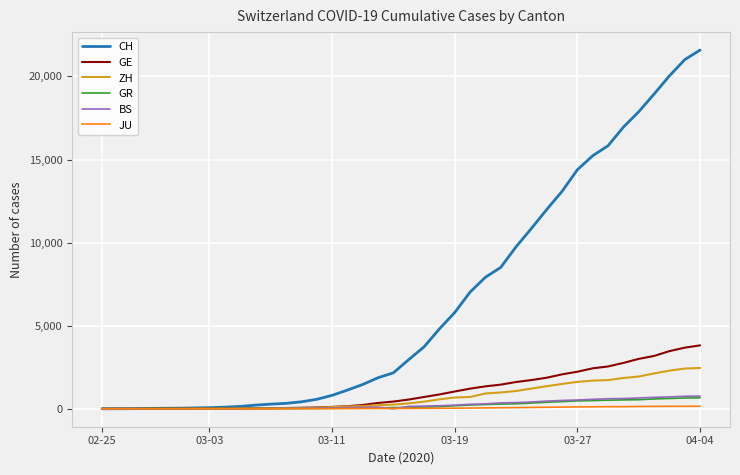

What is the difference between the maximum and minimum values in the BS series?

767